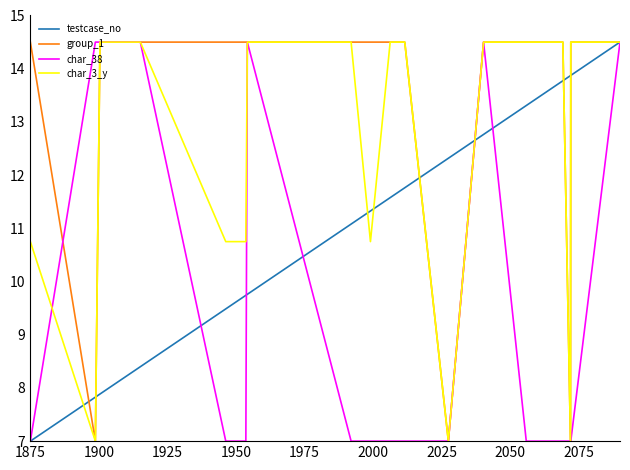

List the series in order of their overall mean, highest first.

group_1, char_3_y, testcase_no, char_38